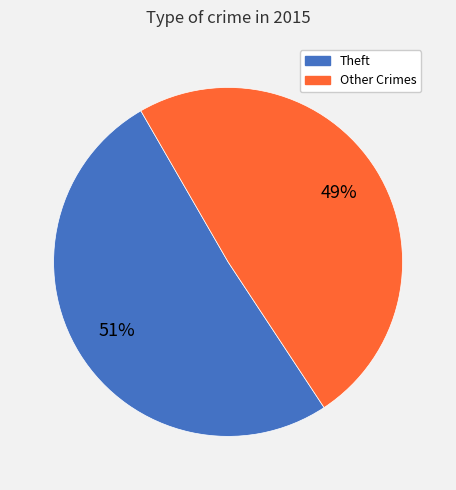

Count the number of slices in the pie.

2